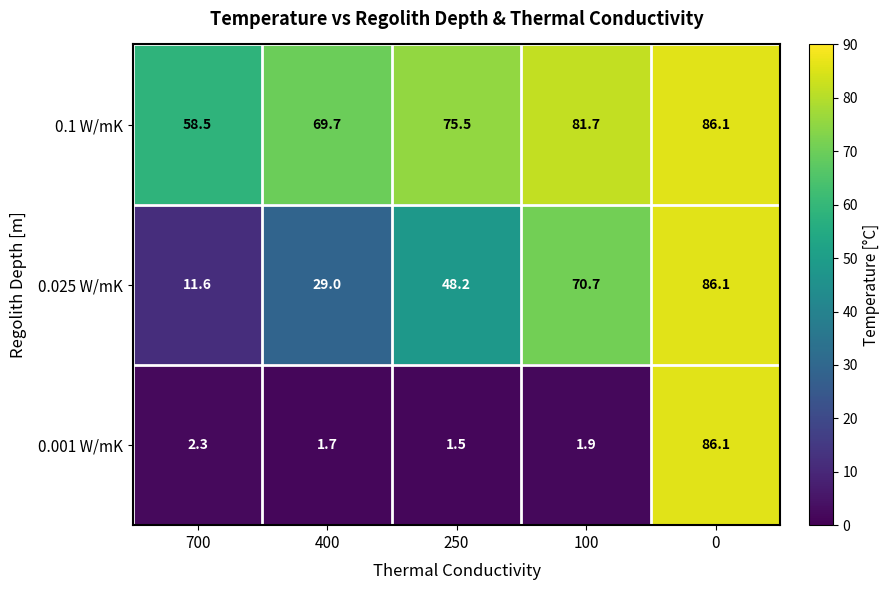

The 0.1 W/mK series shows 58.5 at 700. True or false?

True